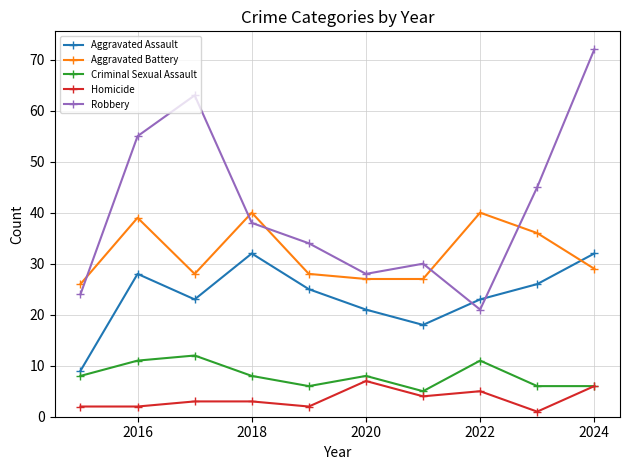

How many distinct data groups are displayed?

5